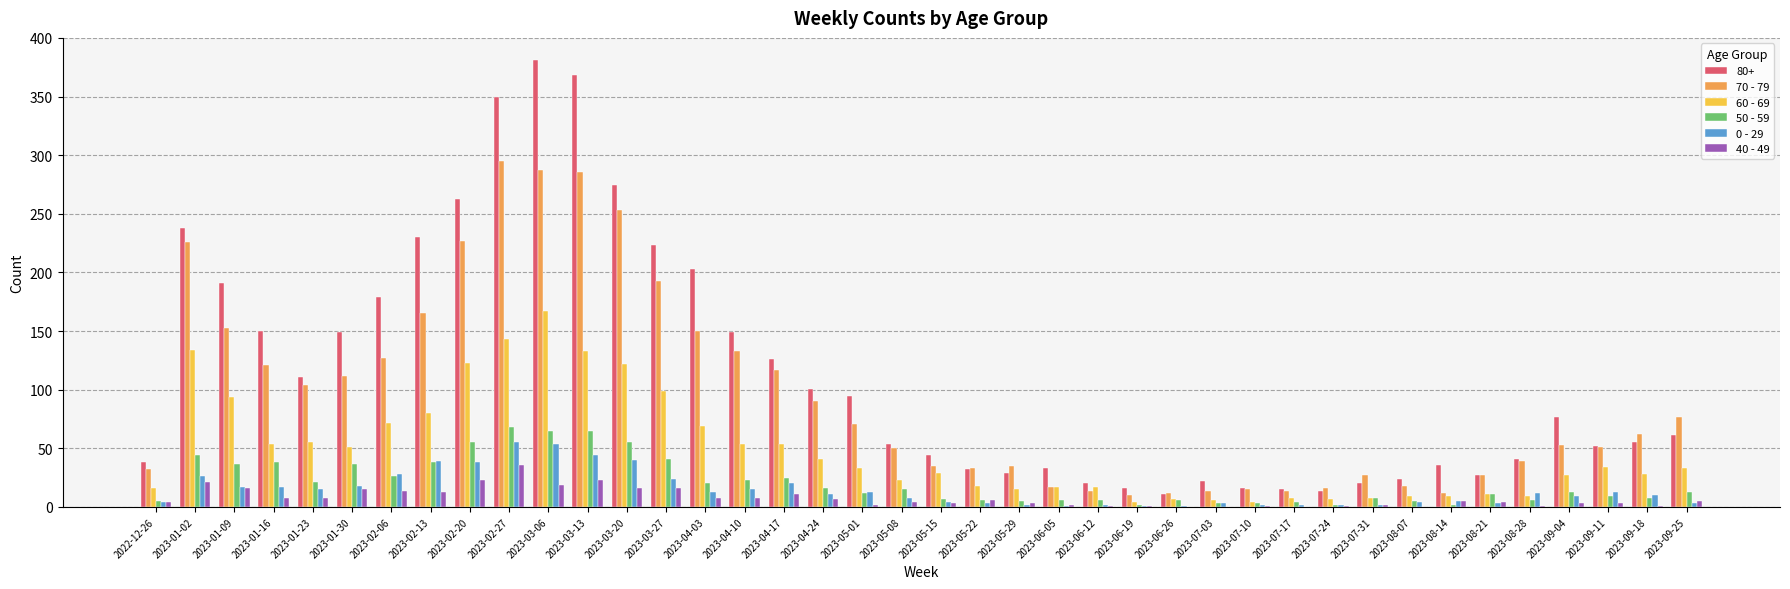

Does the chart contain stacked bars?

No